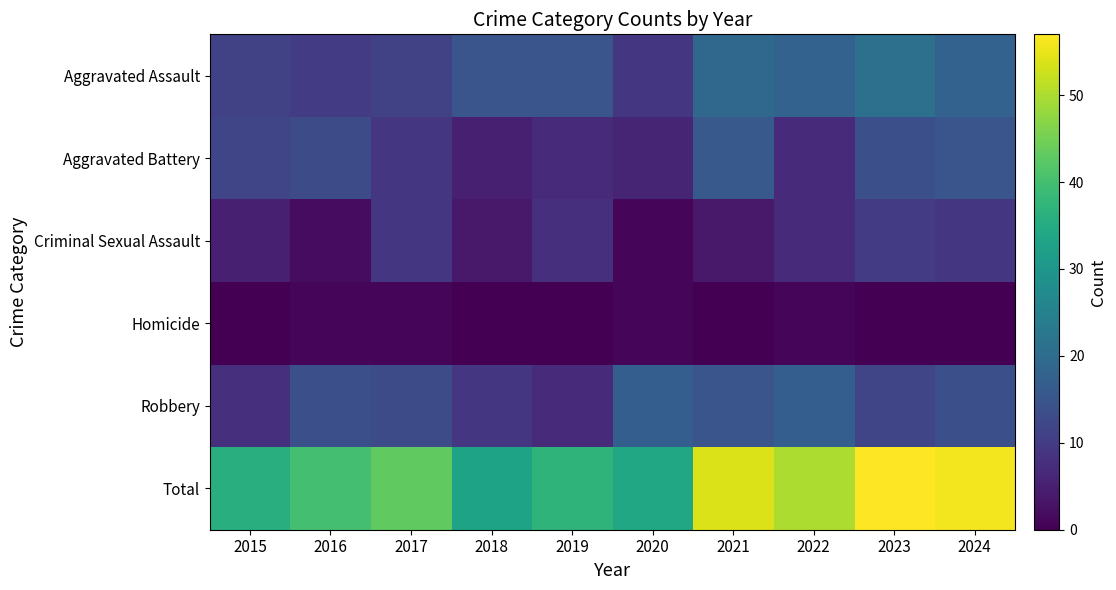

Which category has the lowest value across all series?

2015